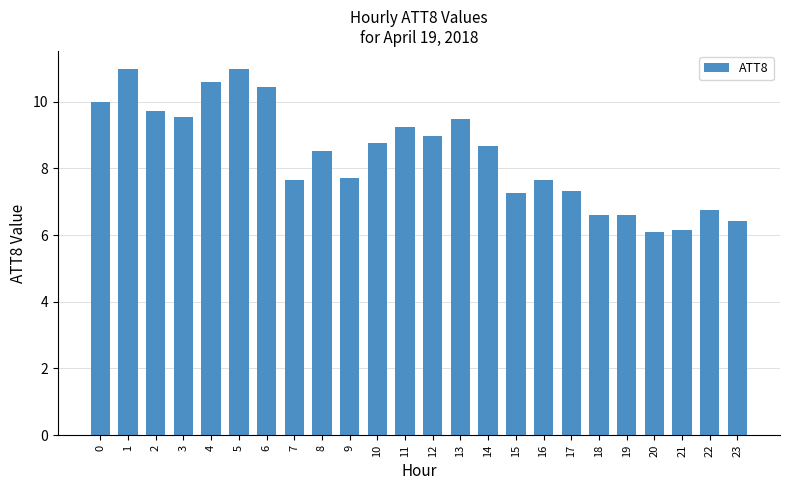

Read the value at 8.

8.5